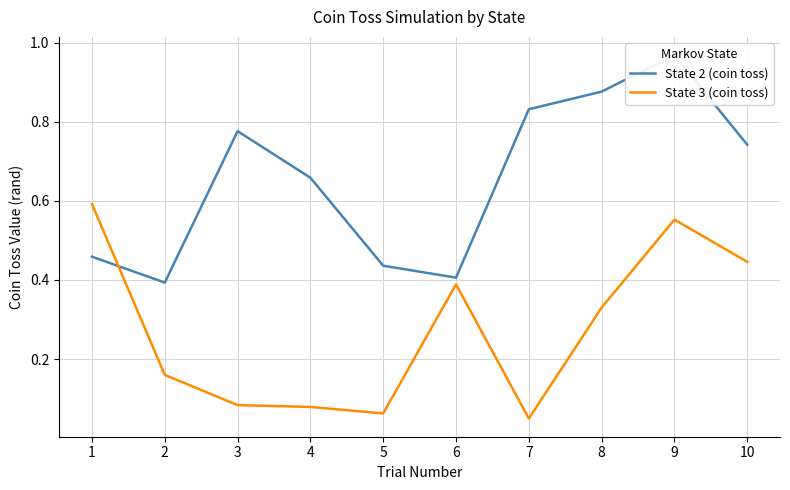

How many intersections are there between State 2 (coin toss) and State 3 (coin toss)?

1